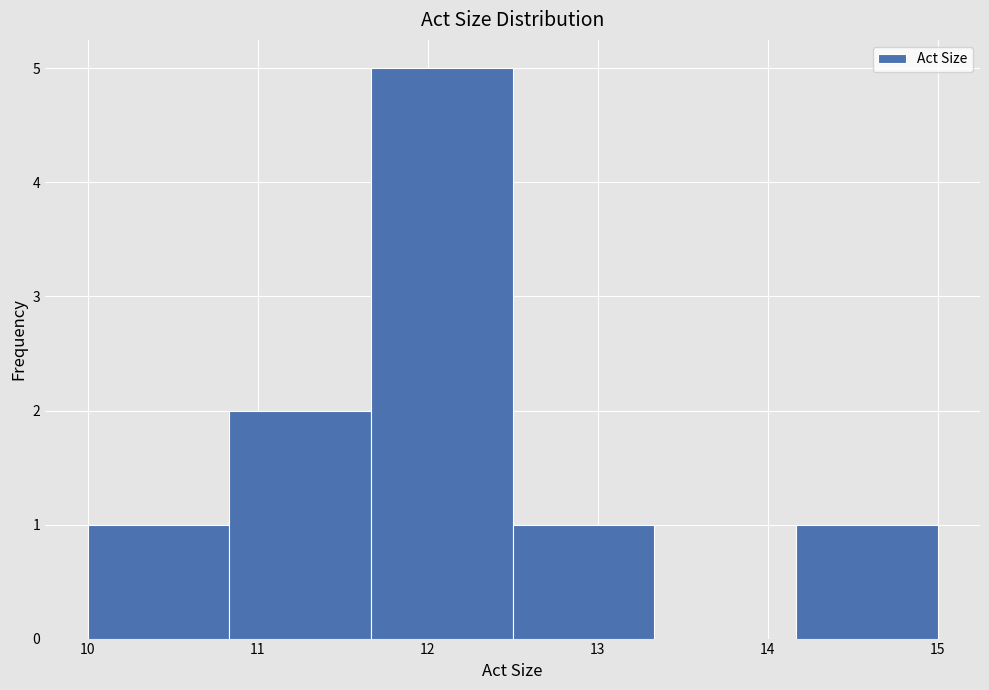

Reading left to right, list every bar in this chart as the range it spans on the x-axis followed by its height. Neither the bar edges nor the heights are printed on the chart, so give them approximately, as read against the axes.

10.0 to 10.8: 1
10.8 to 11.7: 2
11.7 to 12.5: 5
12.5 to 13.3: 1
13.3 to 14.2: 0
14.2 to 15.0: 1